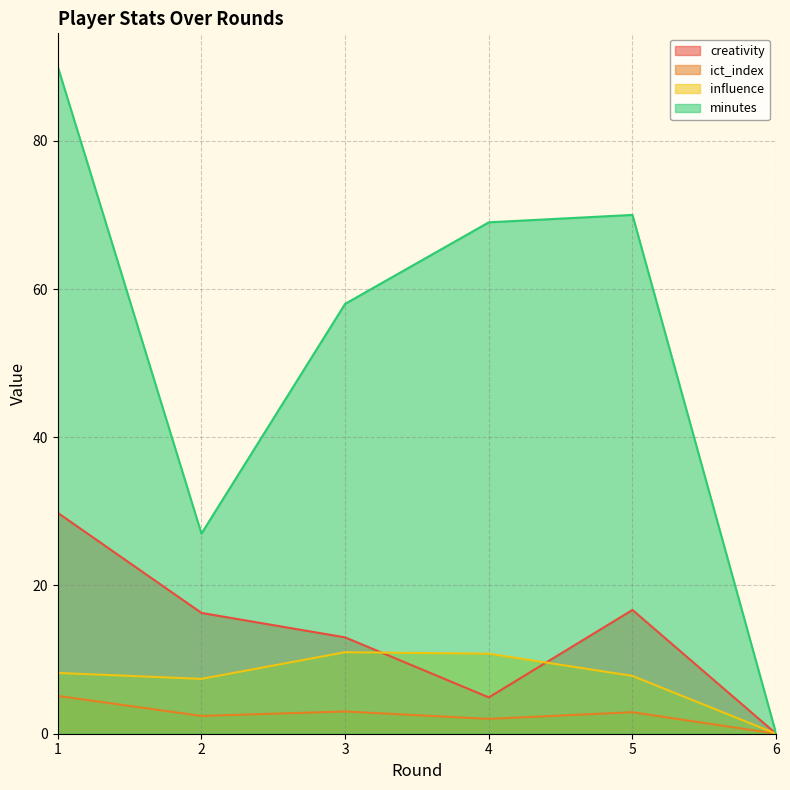

Reading left to right, transcribe all the data shown in this chart.

creativity: 29.8	16.3	13.0	4.9	16.7	0.0
ict_index: 5.1	2.4	3.0	2.0	2.9	0.0
influence: 8.2	7.4	11.0	10.8	7.8	0.0
minutes: 90.0	27.0	58.0	69.0	70.0	0.0